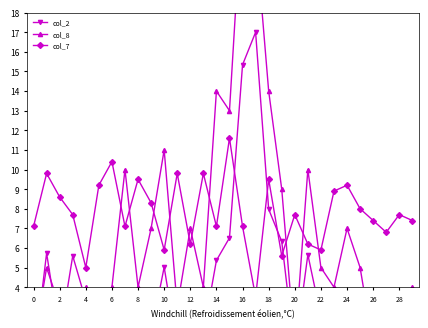

At which category is the sum across all series the highest?

16